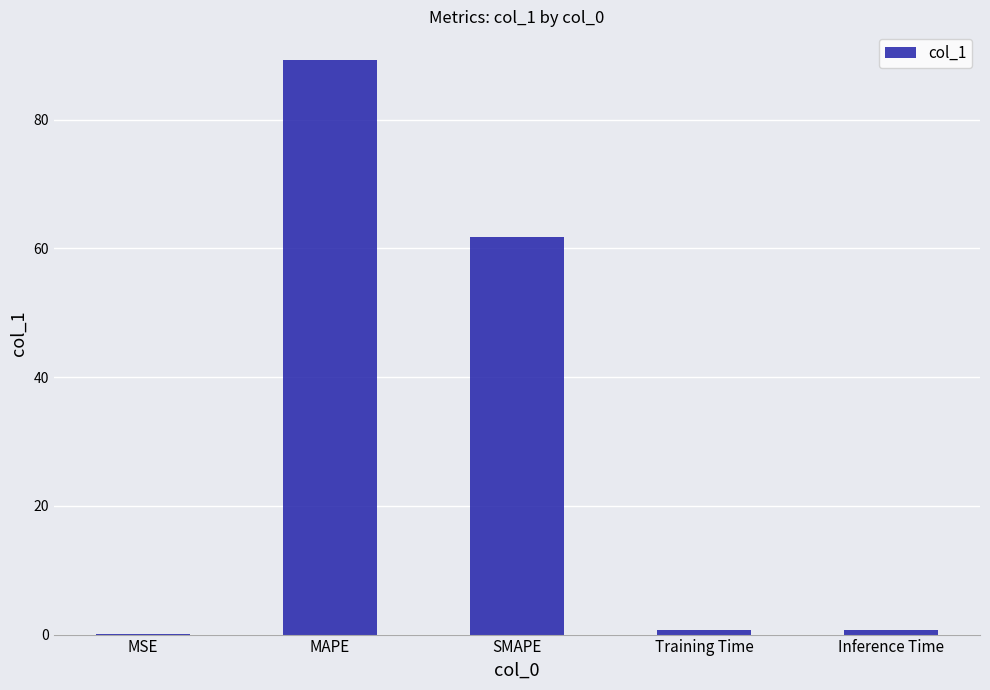

Count the number of categories in the chart.

5